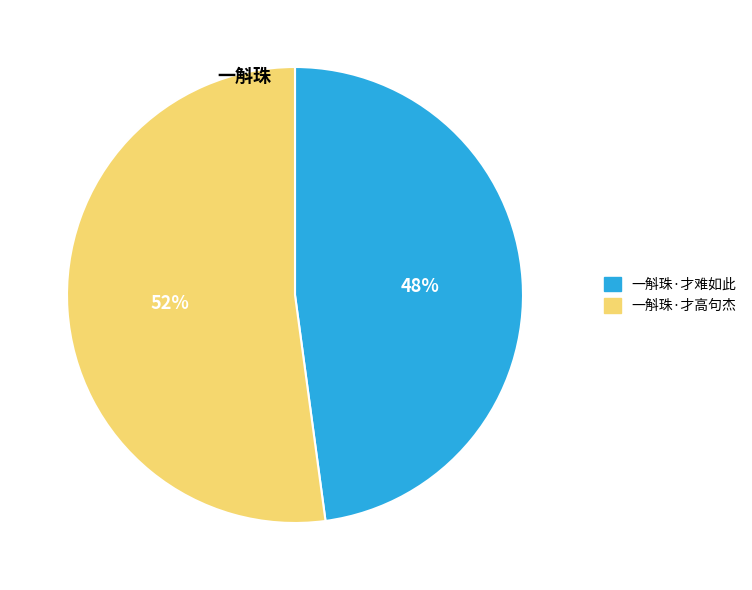

Is it true that 一斛珠·才高句杰 is 63% of the pie?

False